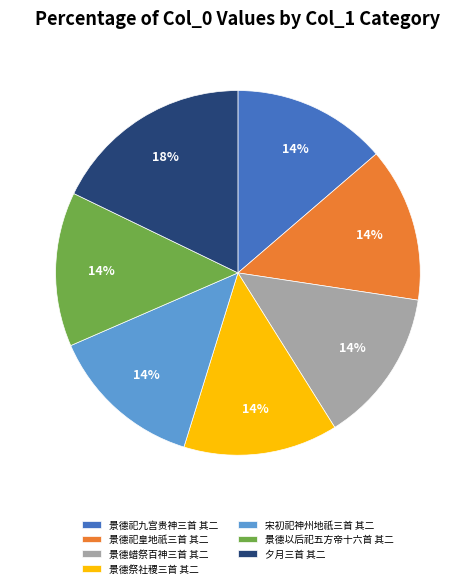

To the nearest percent, what portion does 景德祀皇地祇三首 其二 represent?

14%